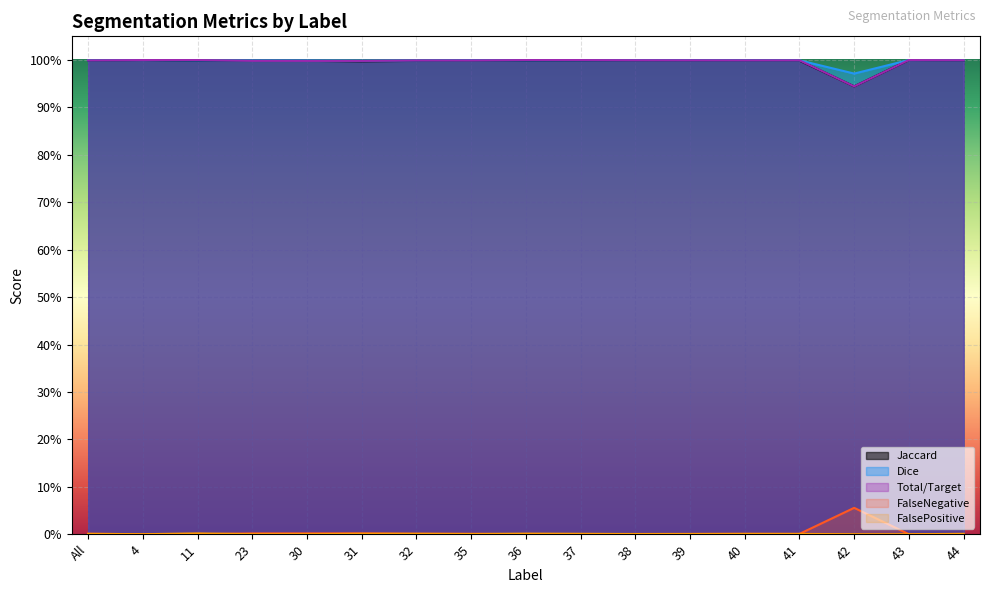

Which series has the largest total across all categories?

Dice